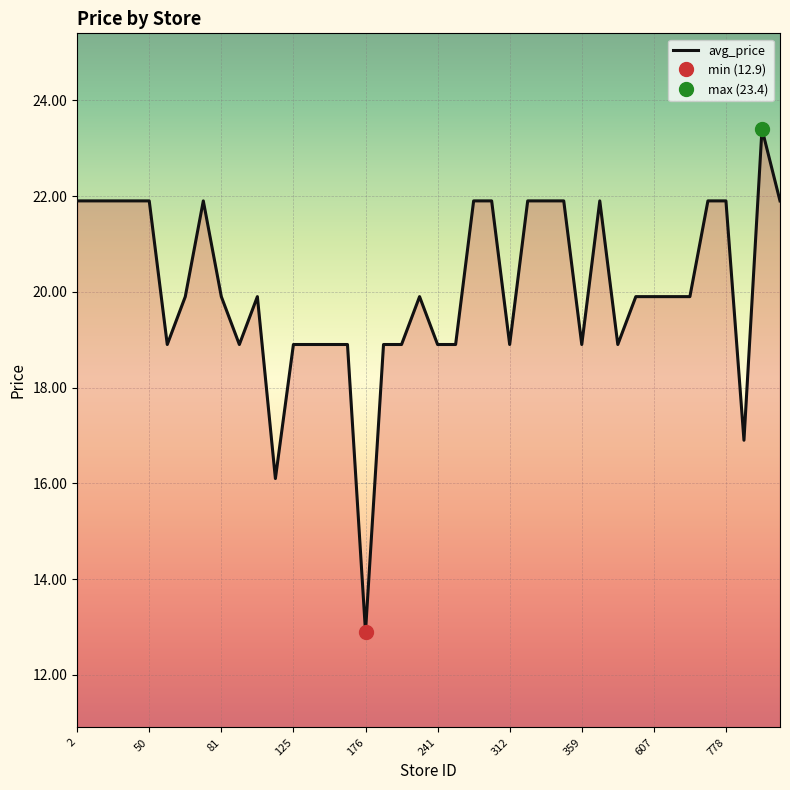

The value of avg_price at 2 is 21.9. True or false?

True